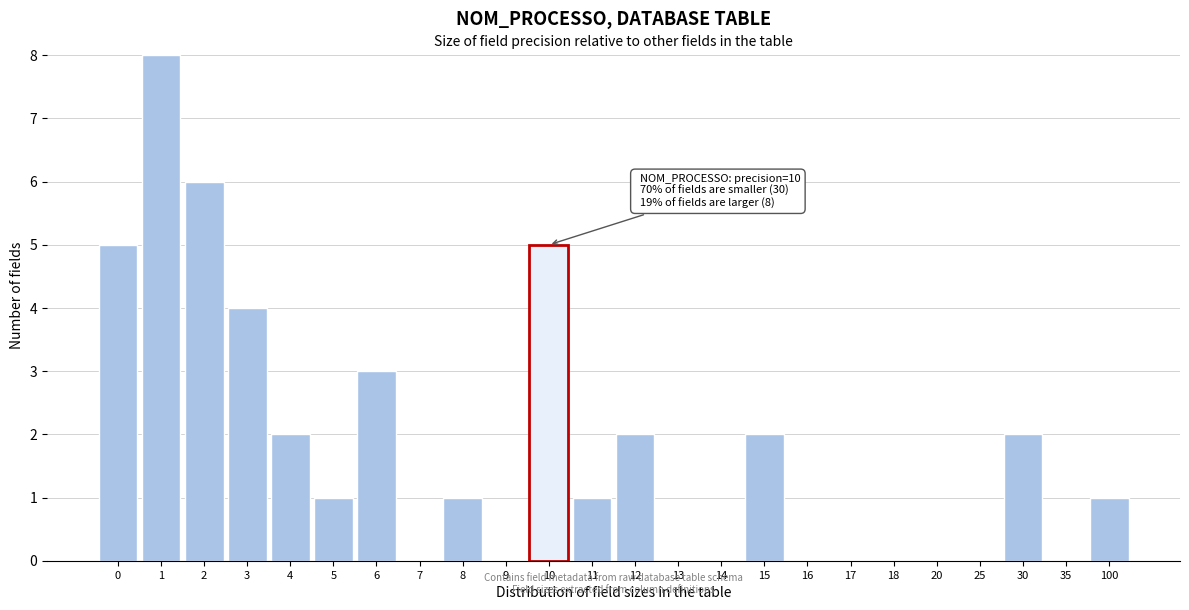

Reading left to right, transcribe all the data shown in this chart.

0=5	1=8	2=6	3=4	4=2	5=1	6=3	7=0	8=1	9=0	10=5	11=1	12=2	13=0	14=0	15=2	16=0	17=0	18=0	20=0	25=0	30=2	35=0	100=1